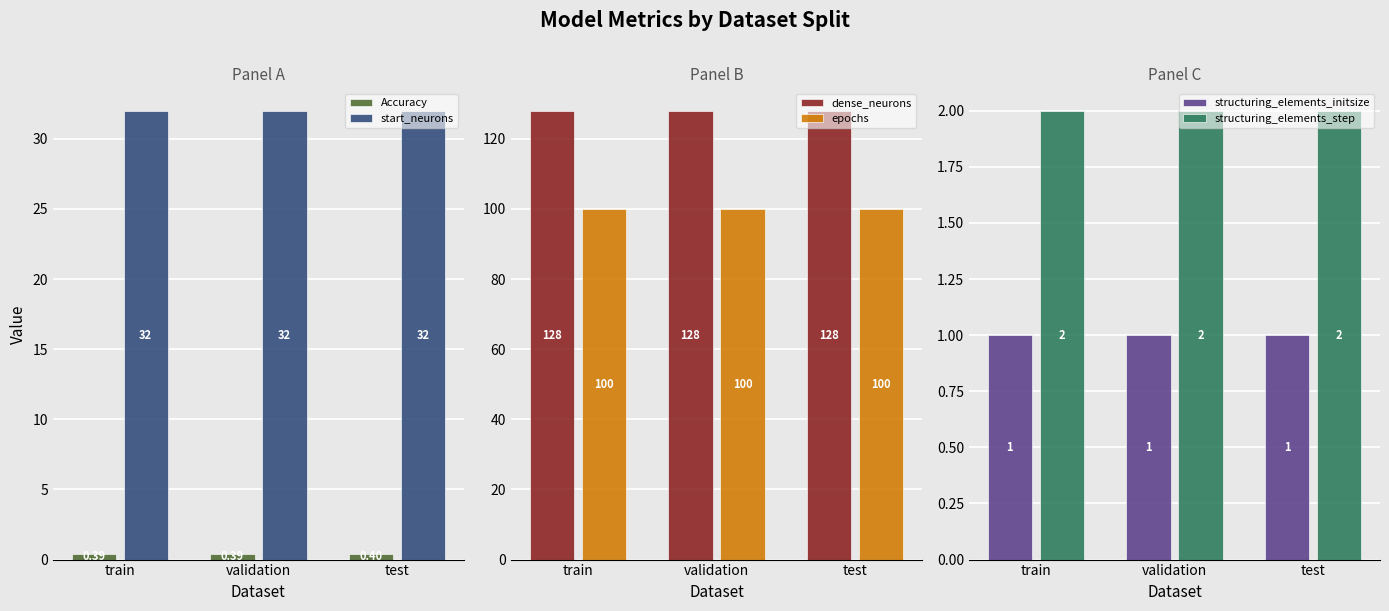

Are the bars grouped side by side (vs. stacked)?

Yes